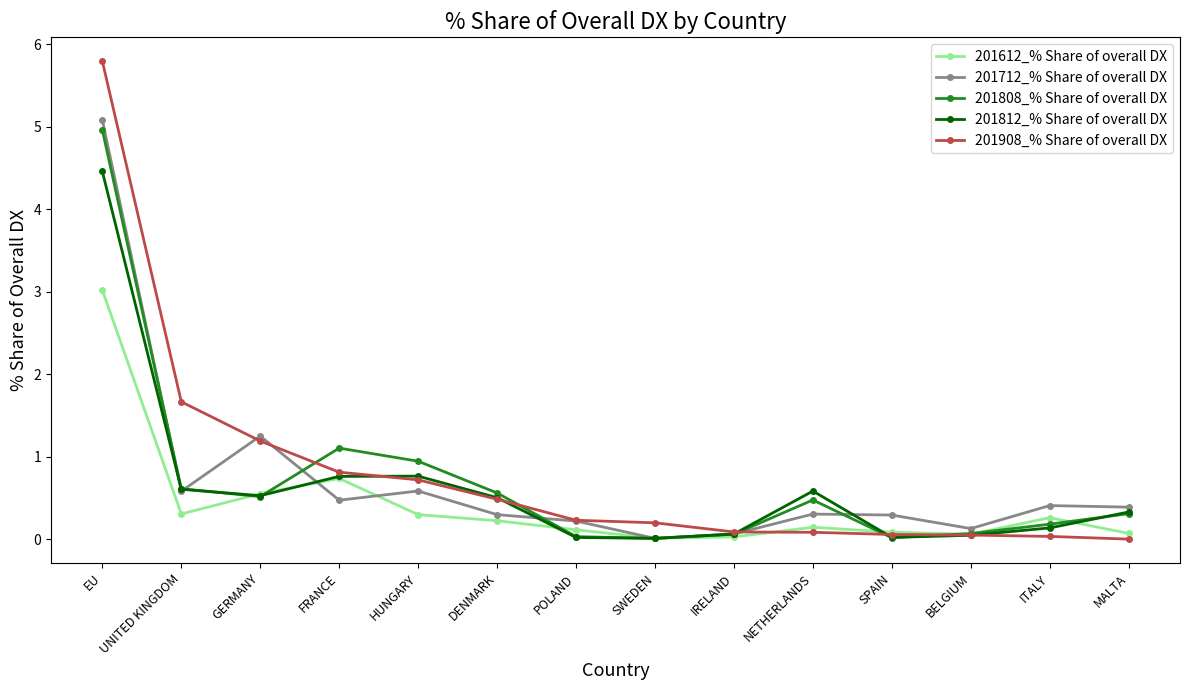

What is the label of the 5th point from the left?

HUNGARY